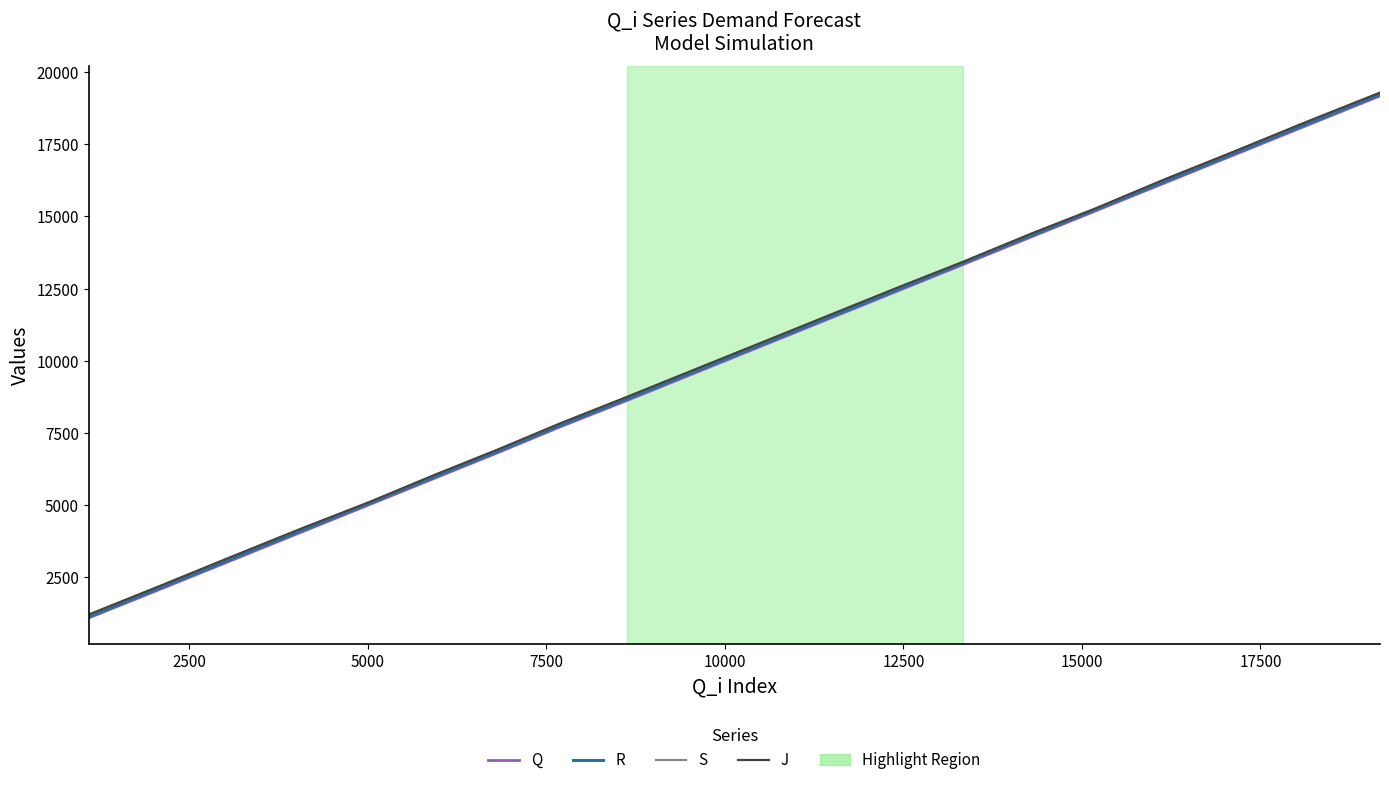

At how many categories does at least one series exceed 4617?

16